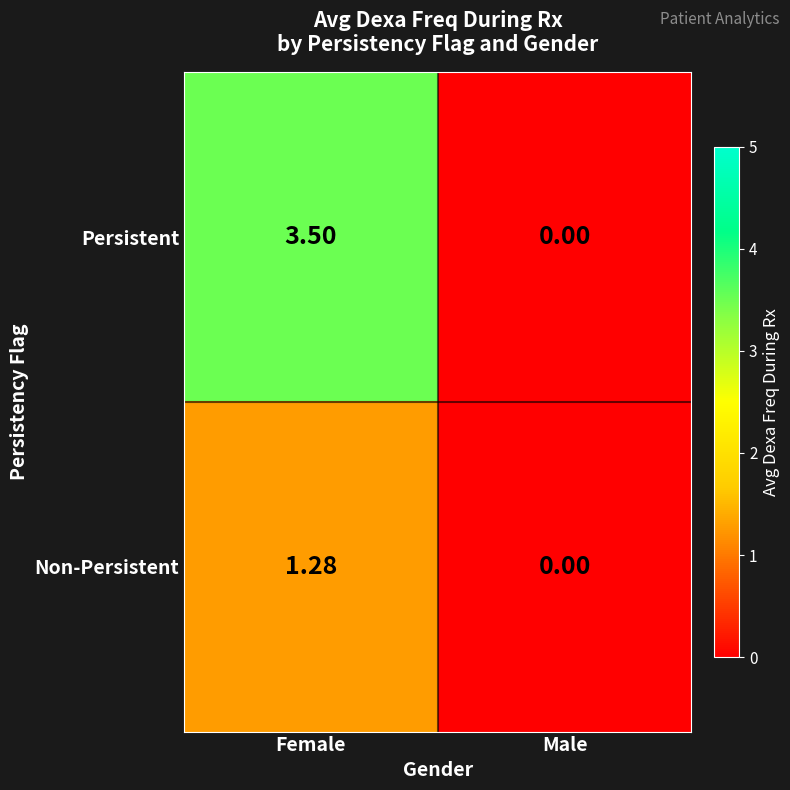

How many series are shown in this chart?

2